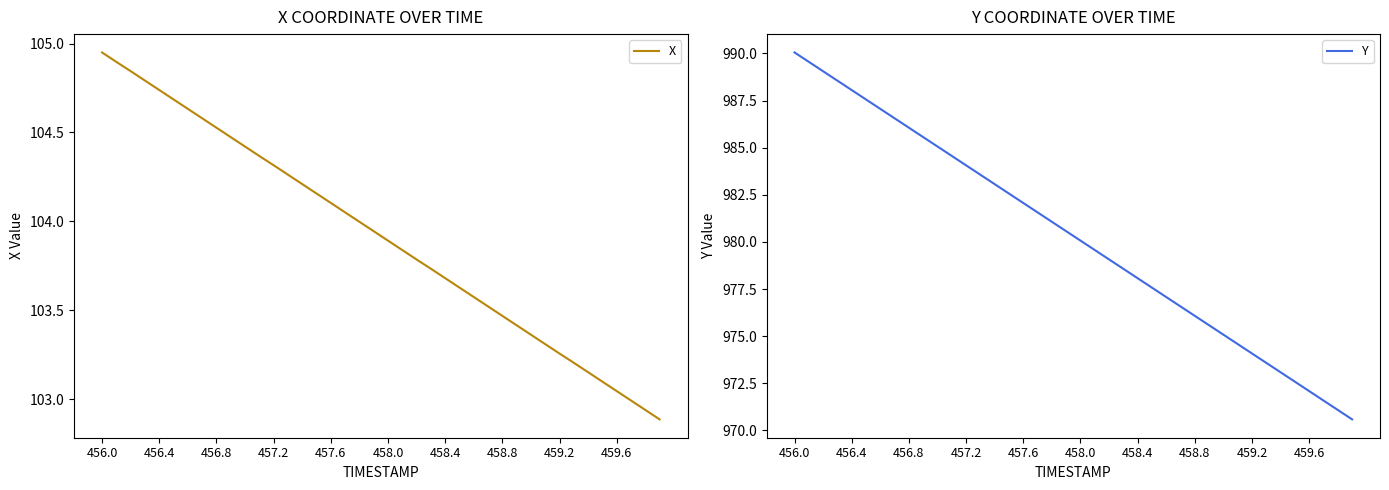

What are all the series names shown in the legend?

X, Y